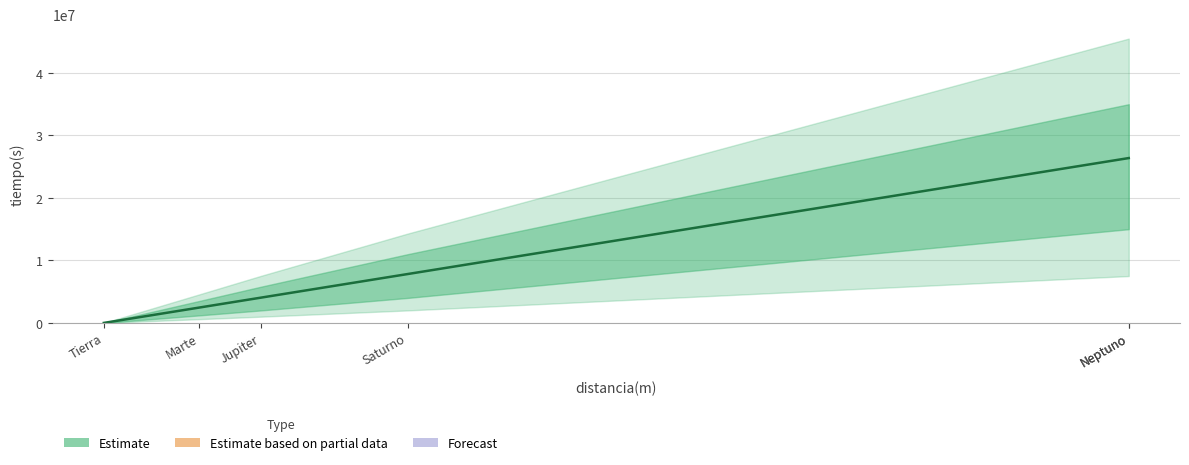

What is the change in value from Saturno to Neptuno?

+18558282.2